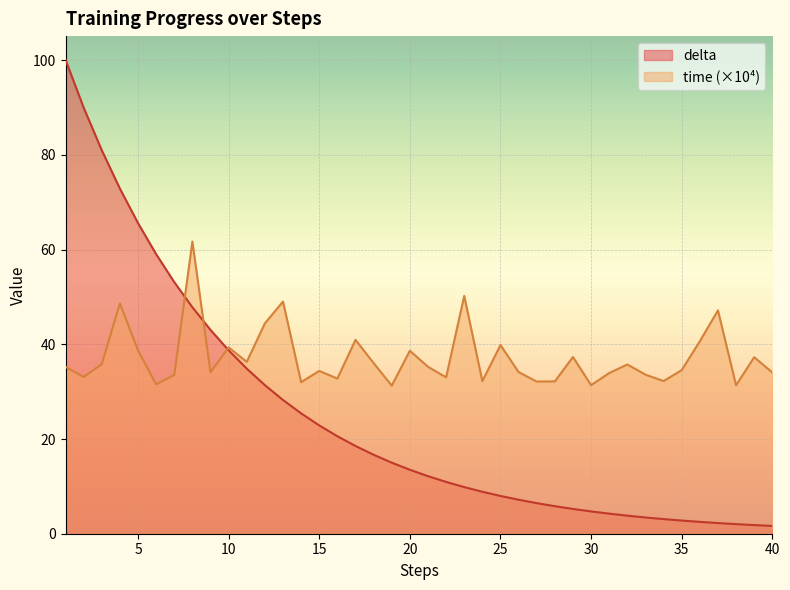

How many series are shown in this chart?

2